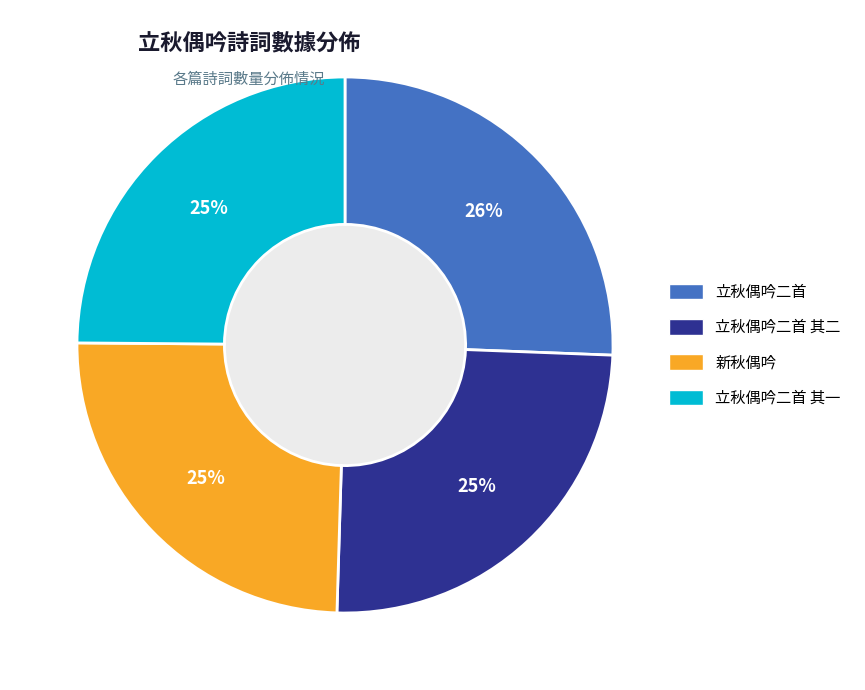

What portion of the pie excludes 新秋偶吟?

75.4%